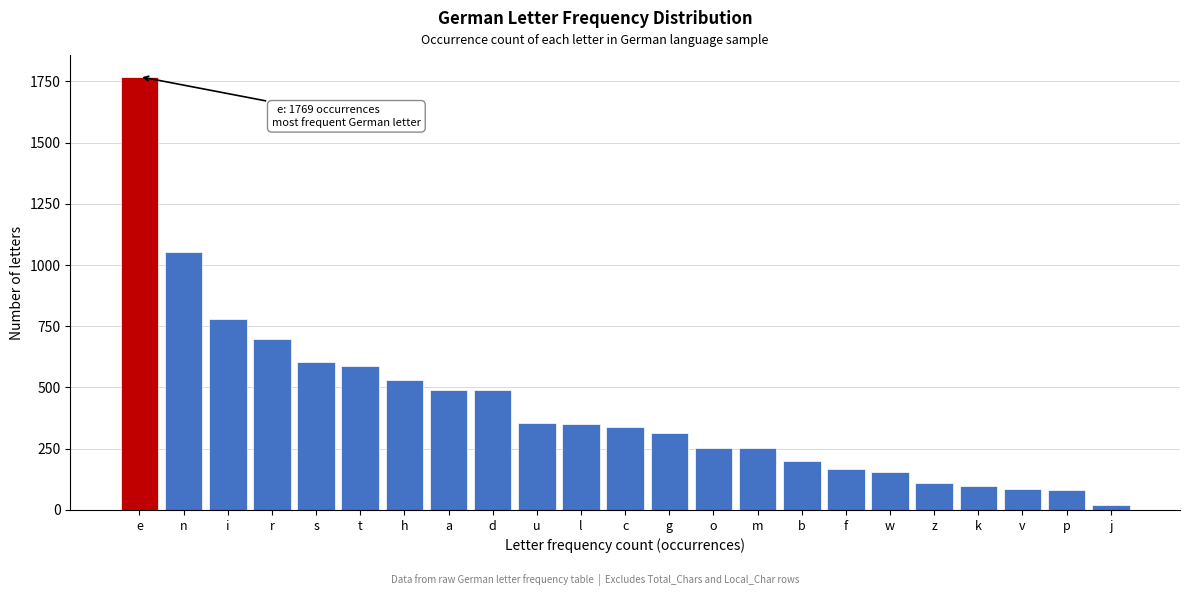

What is the difference between the maximum and minimum values?

1749